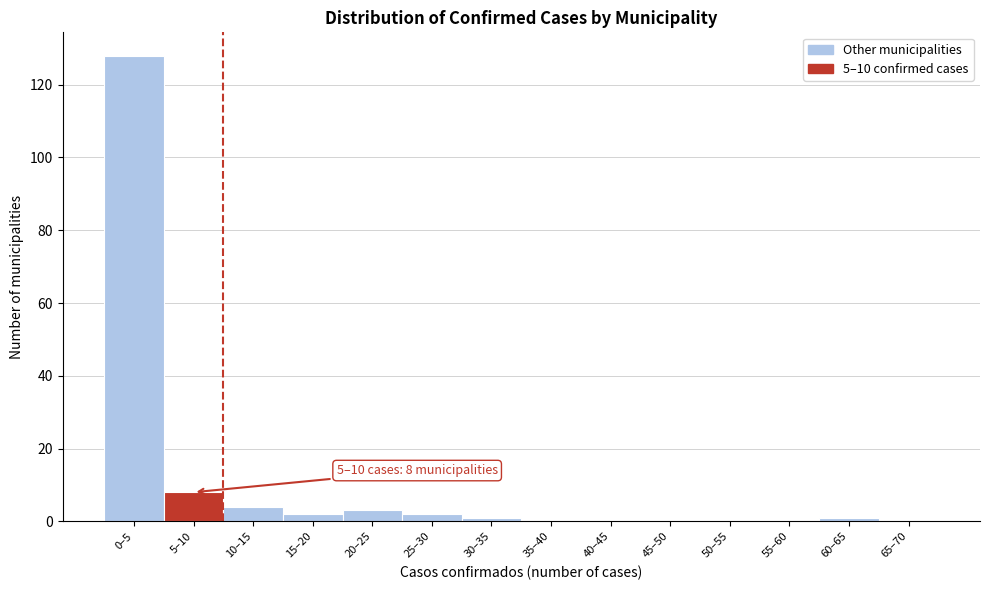

Reading left to right, extract all data points from this chart.

0–5=128	5–10=8	10–15=4	15–20=2	20–25=3	25–30=2	30–35=1	35–40=0	40–45=0	45–50=0	50–55=0	55–60=0	60–65=1	65–70=0